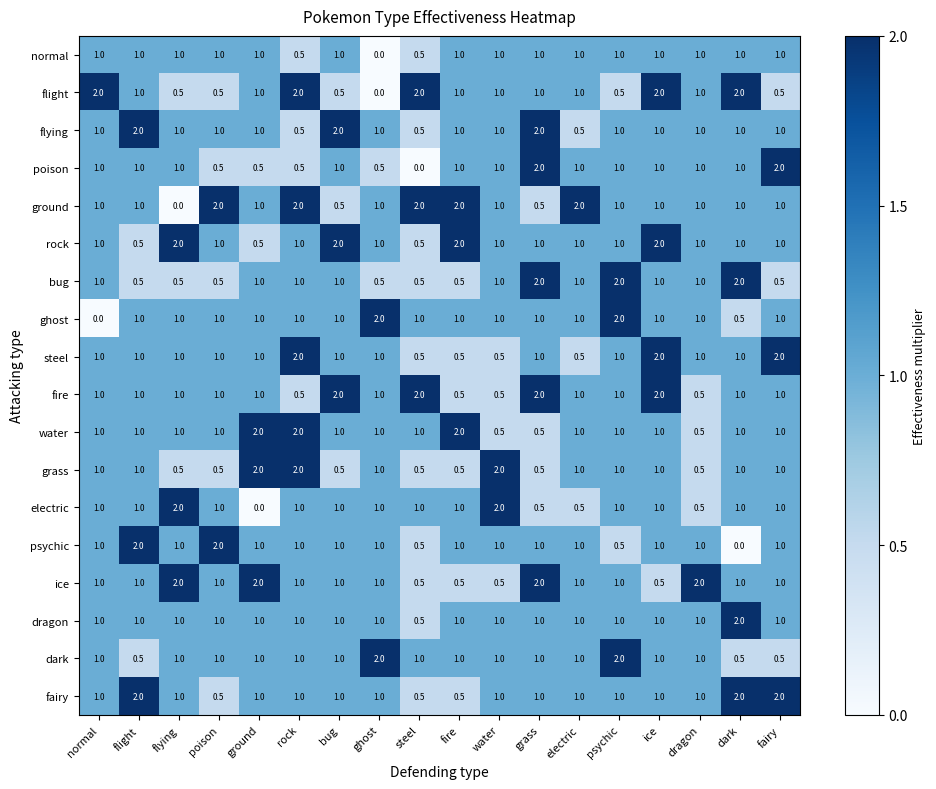

What is the spread (max minus min) of values at fire?

1.5